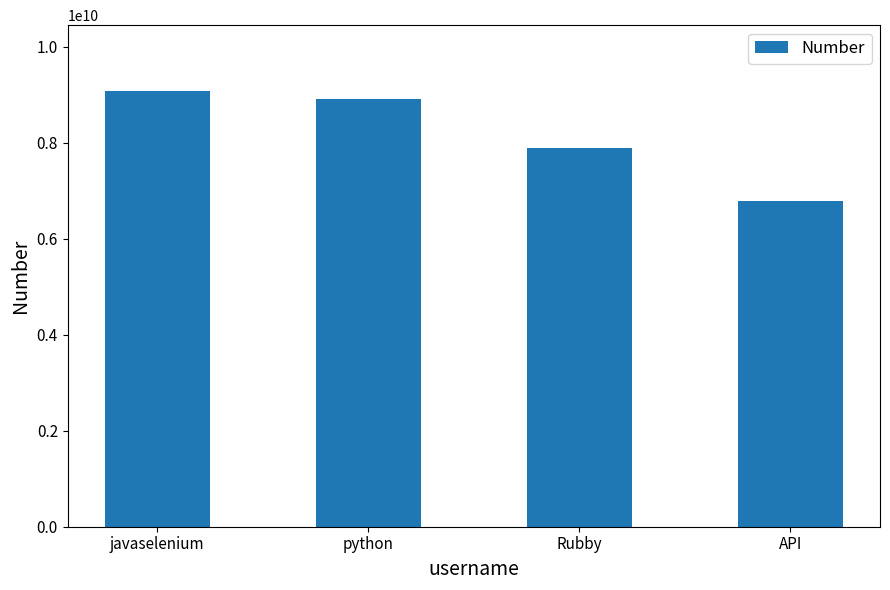

What is the change in value from javaselenium to python?

-180900000